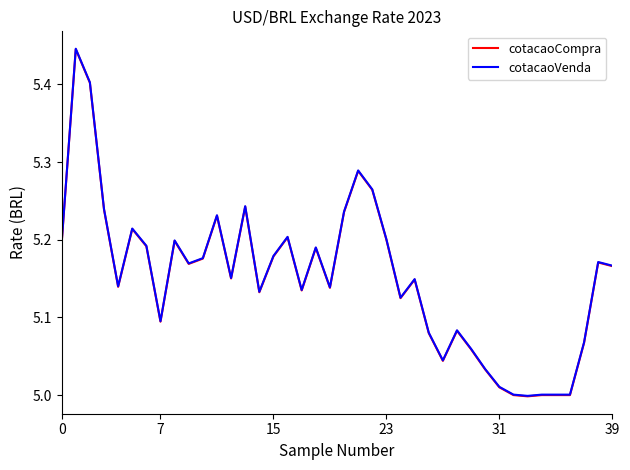

What is the highest value of the cotacaoCompra series?

5.4